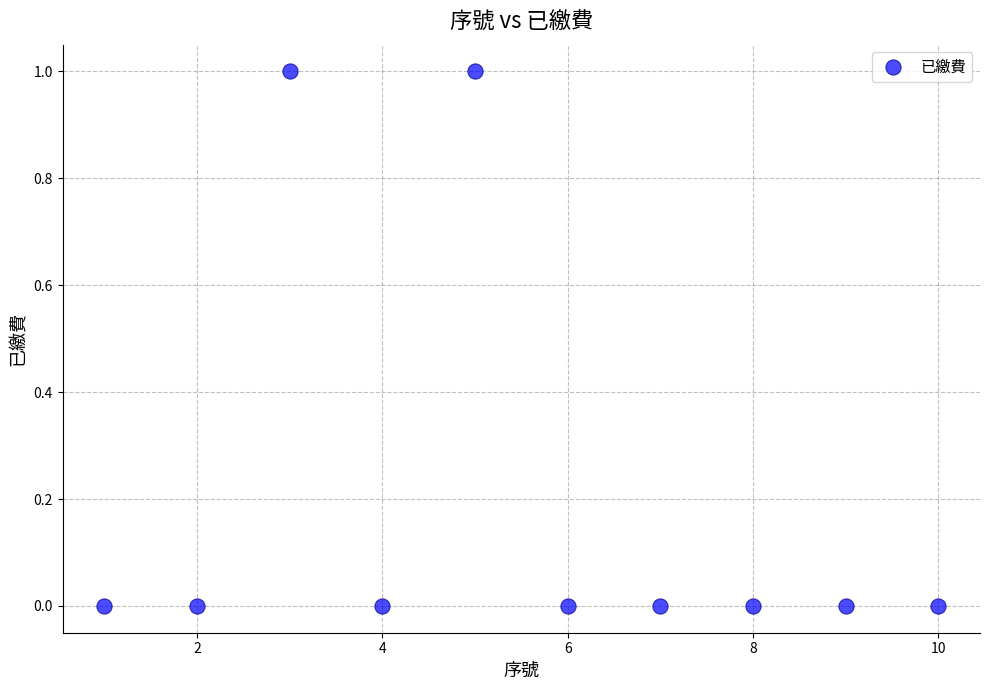

What is the range of X values (max minus min)?

9